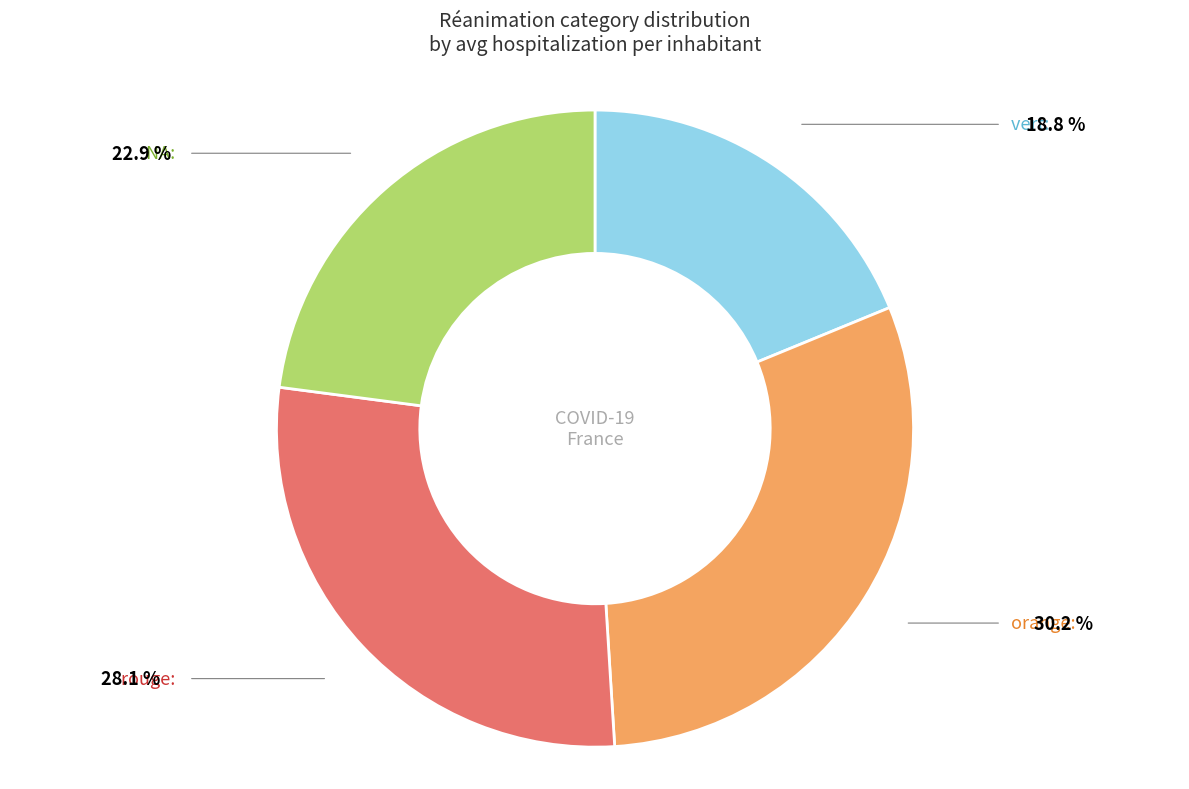

Rank the categories by value from lowest to highest.

vert, NA, rouge, orange